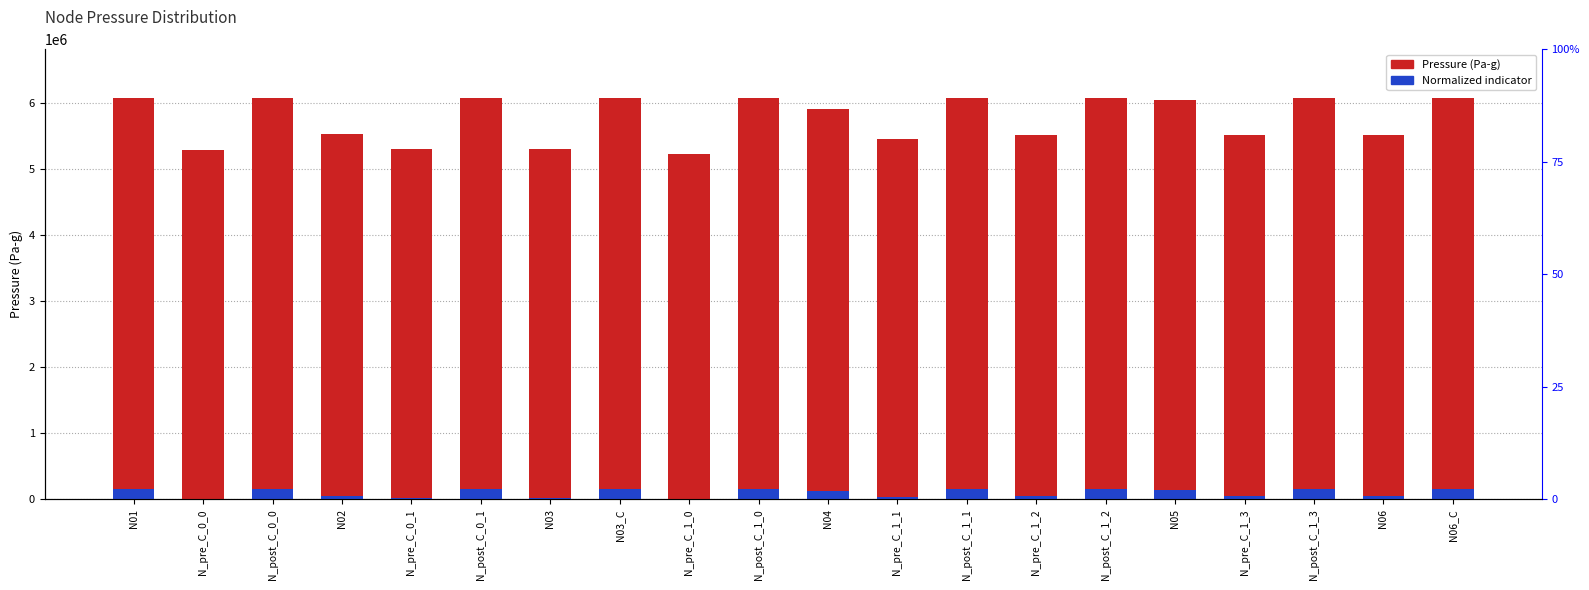

What is the sum of all Pressure (Pa-g) values?

115345431.7